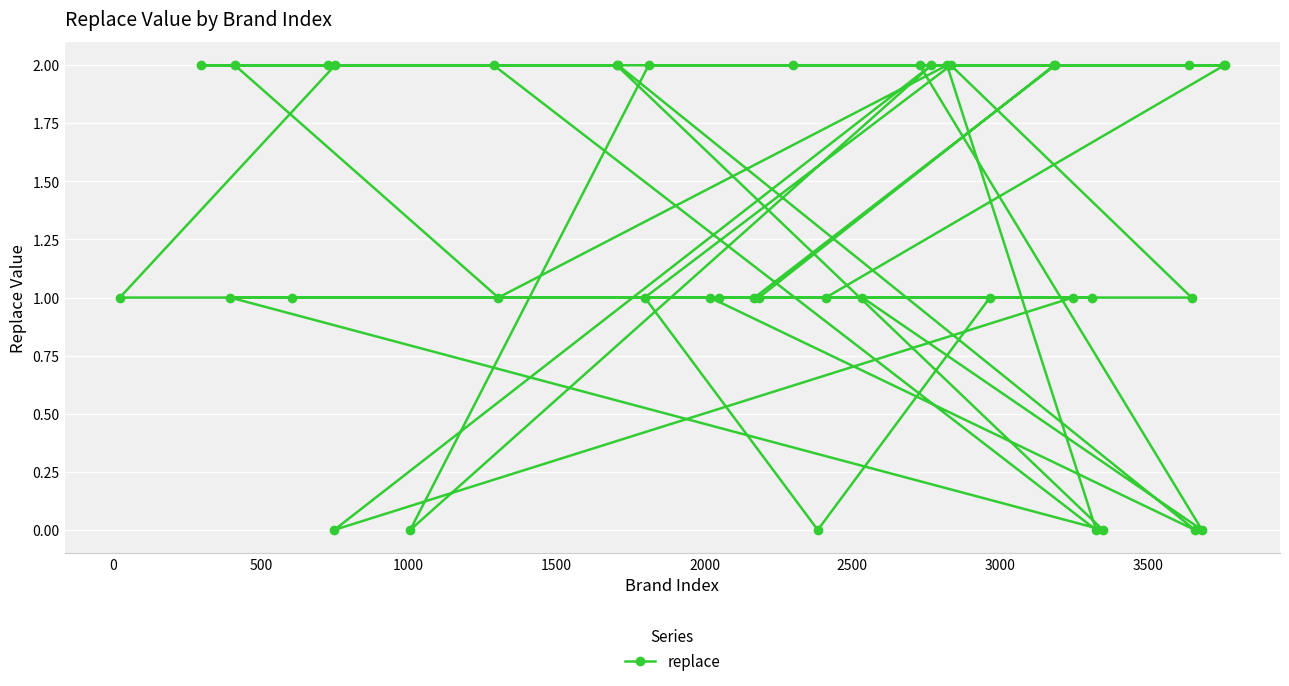

What is the value of the 3rd point from the left?

1